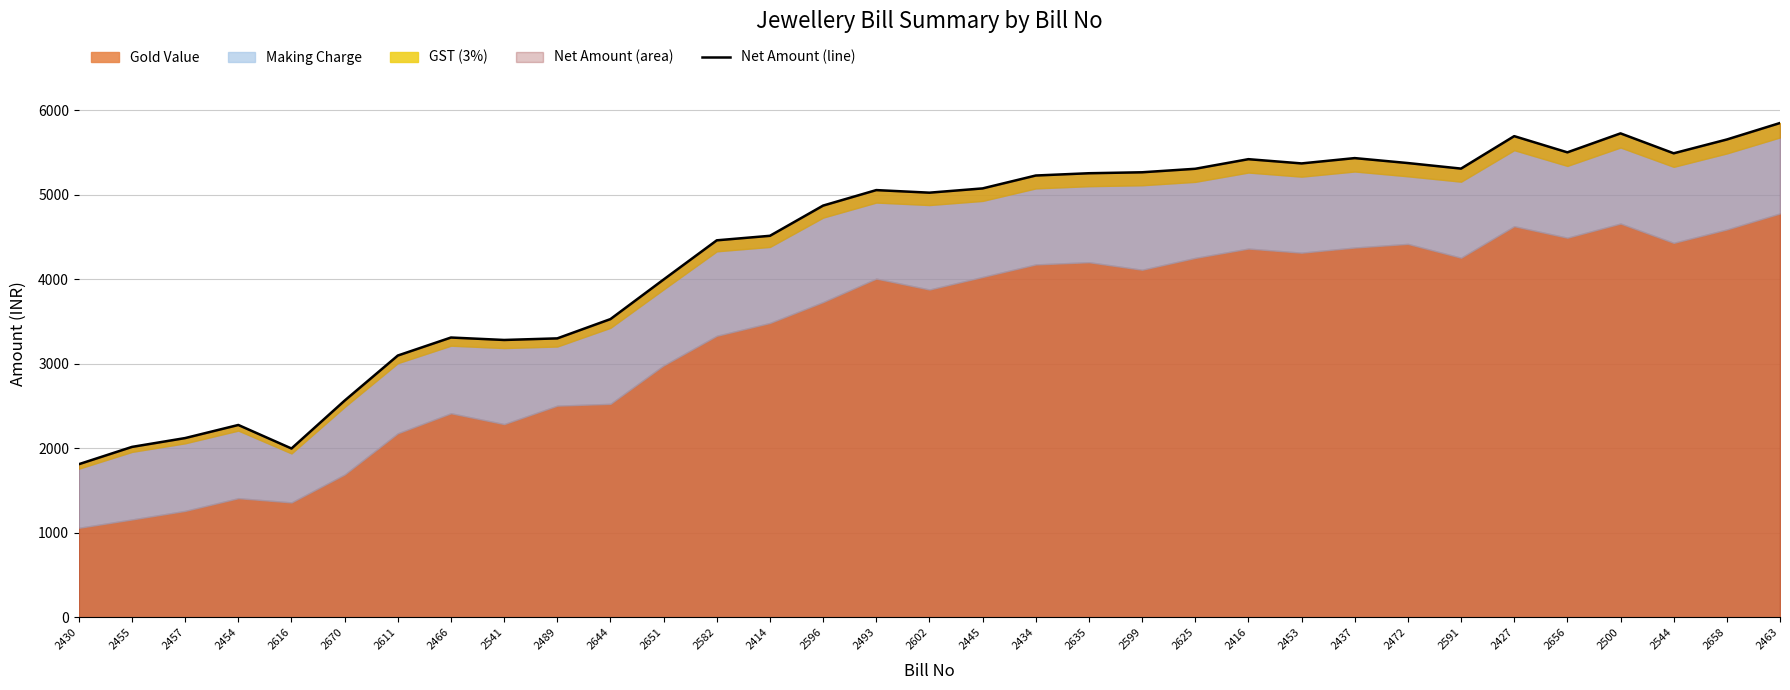

What is the greatest value displayed?

5851.8